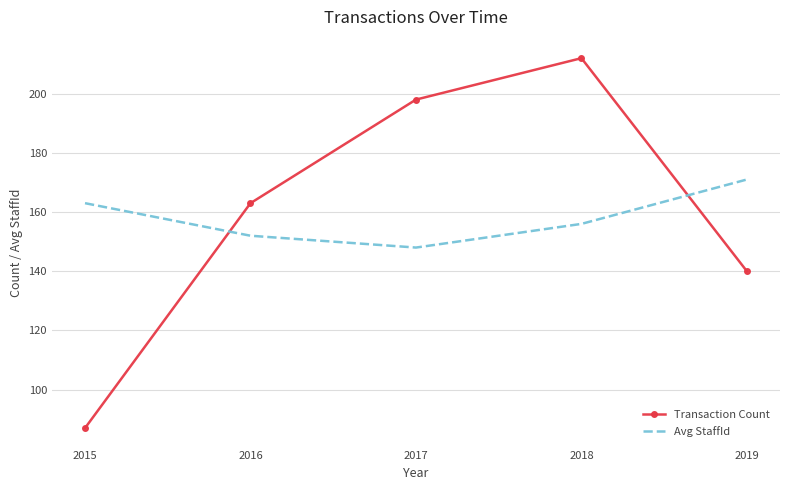

How many values in the Transaction Count series are below 163?

2